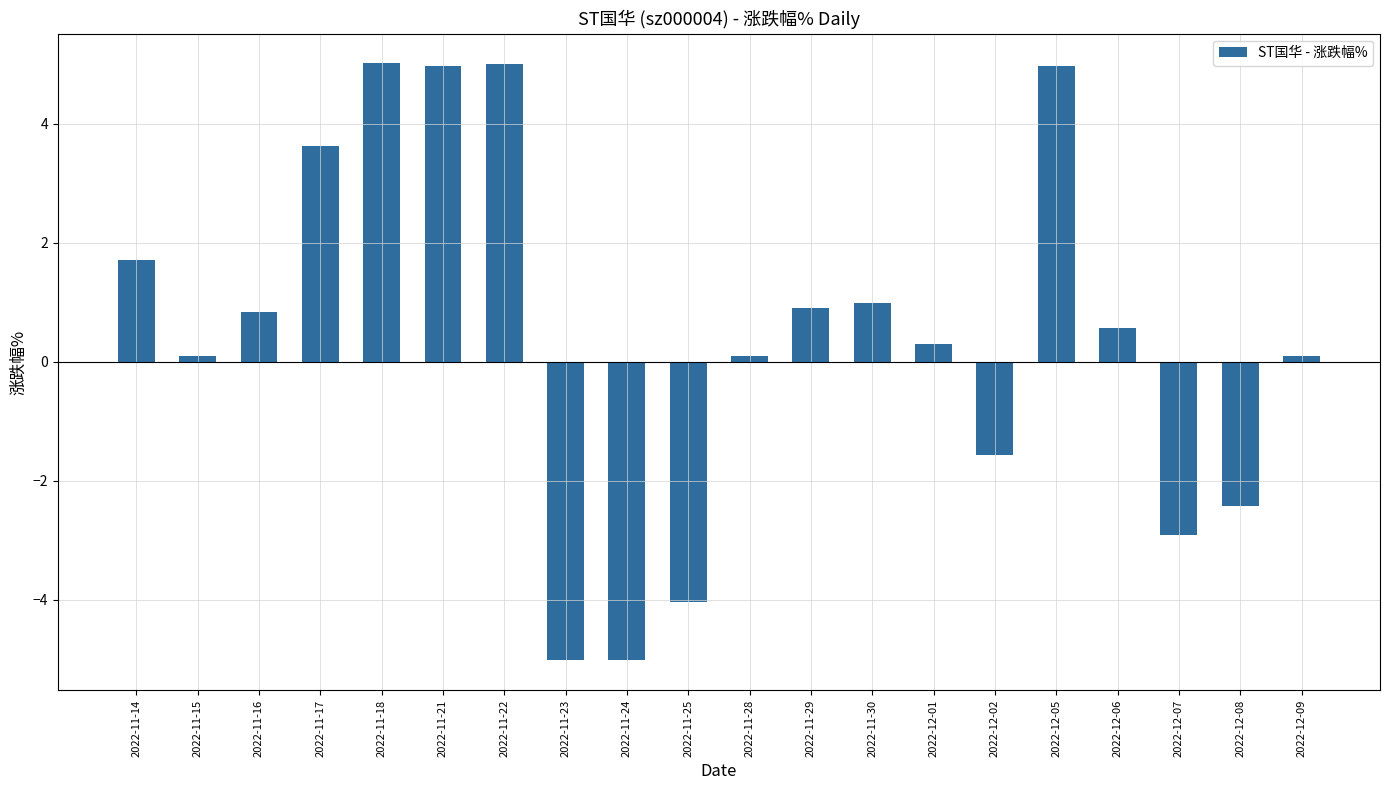

Count the number of categories in the chart.

20